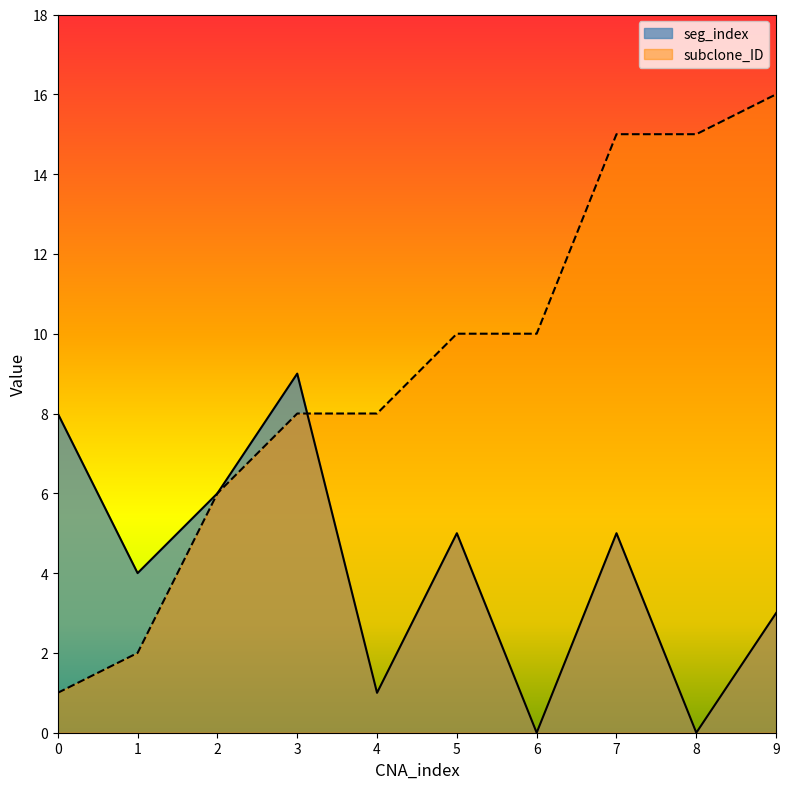

What is the sum of all seg_index values?

41